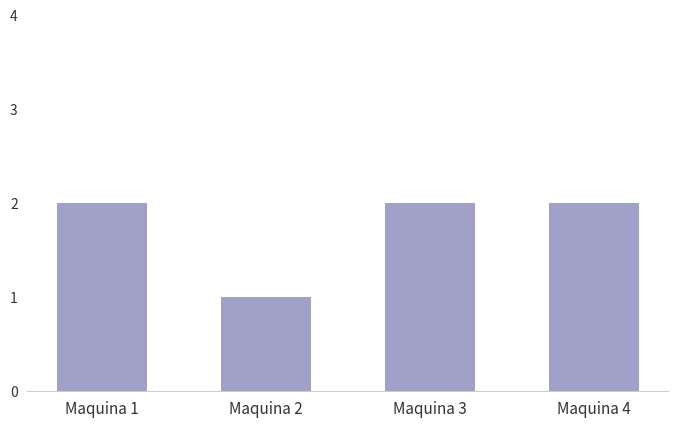

What is the smallest value displayed?

1